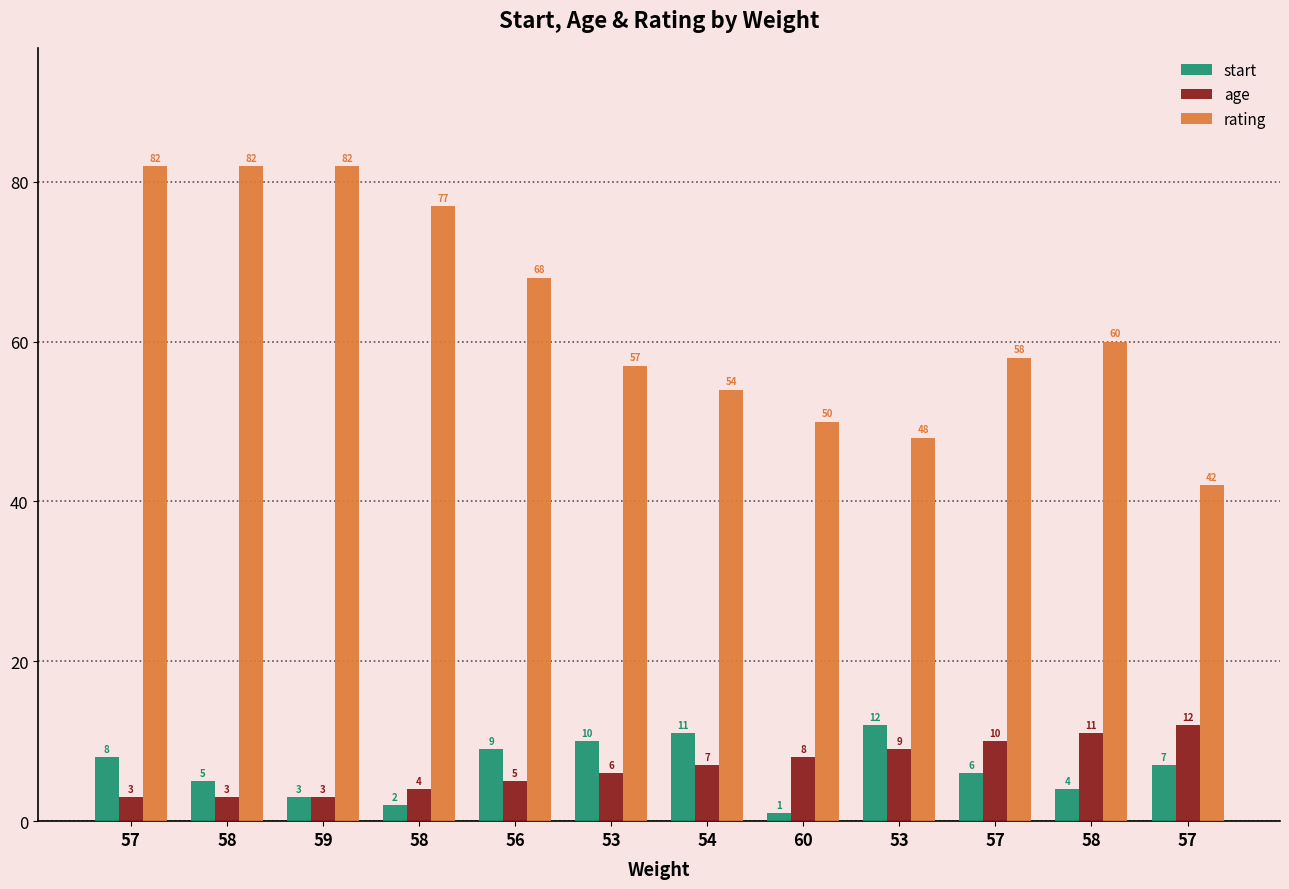

What are all the series names shown in the legend?

start, age, rating